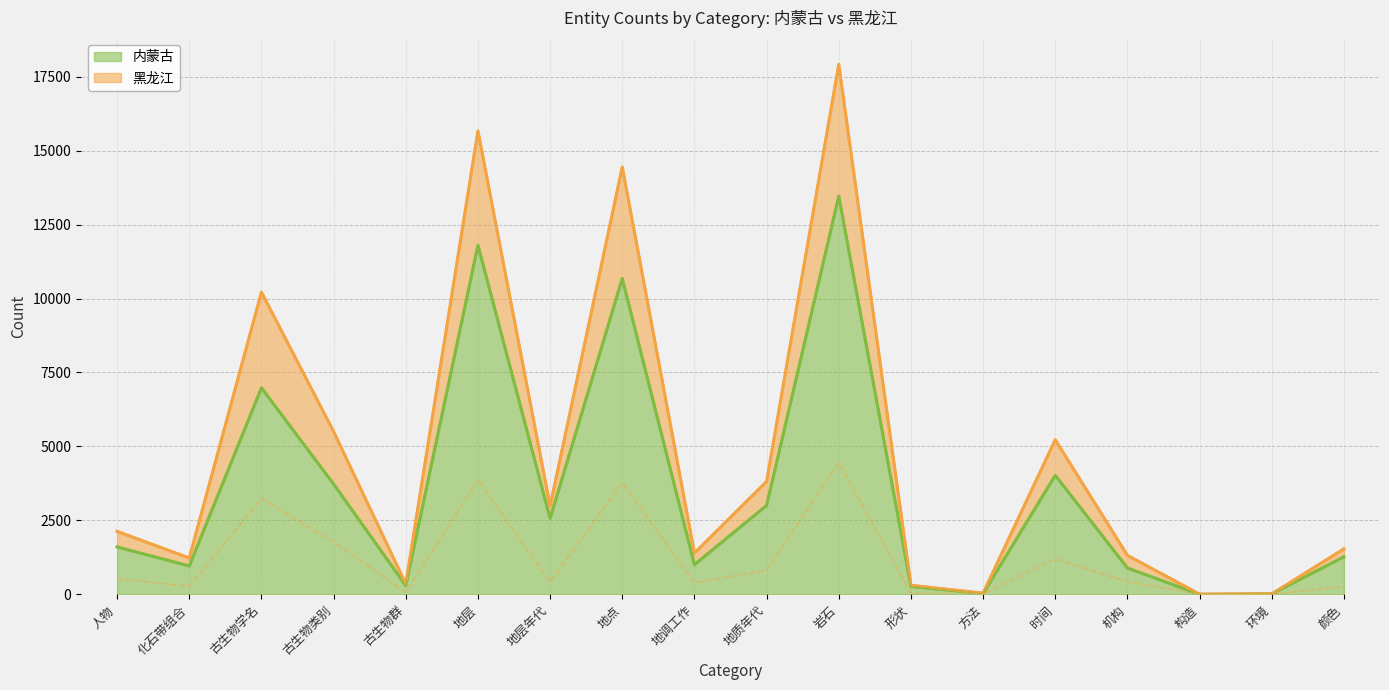

What is the value of the 黑龙江 point at the 6th from the left?

3863